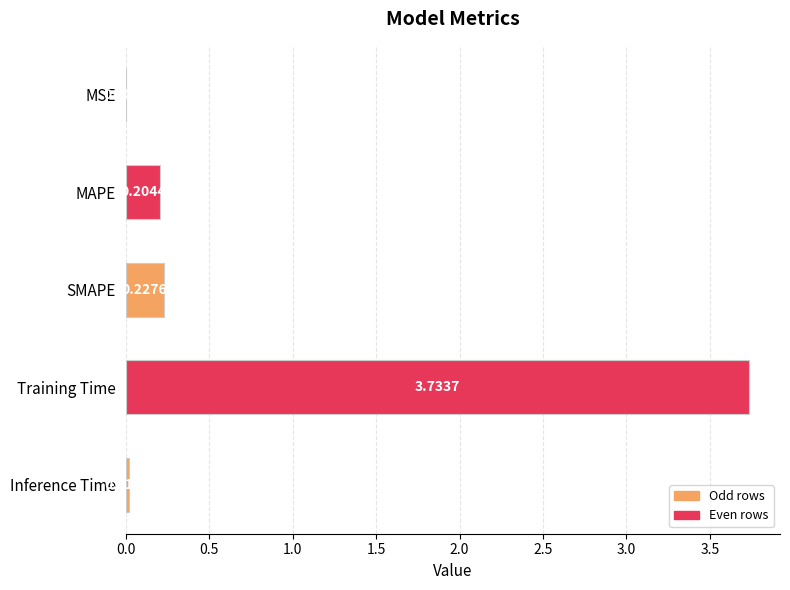

What is the sum of all values?

4.2